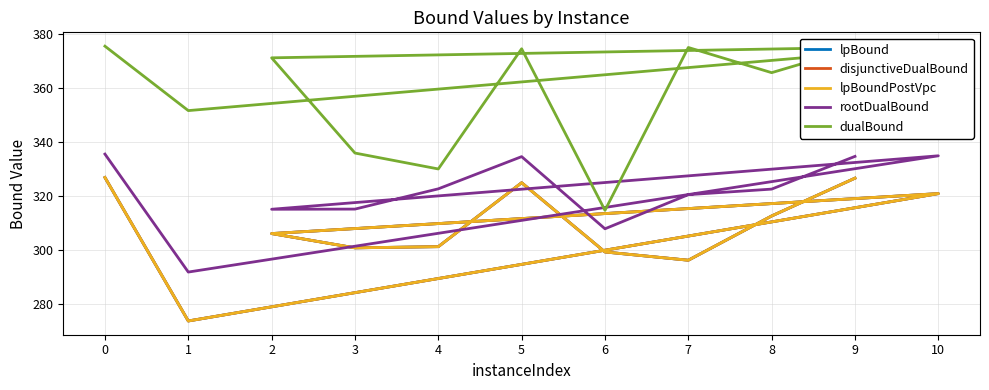

What is the average value of the rootDualBound series?

321.5